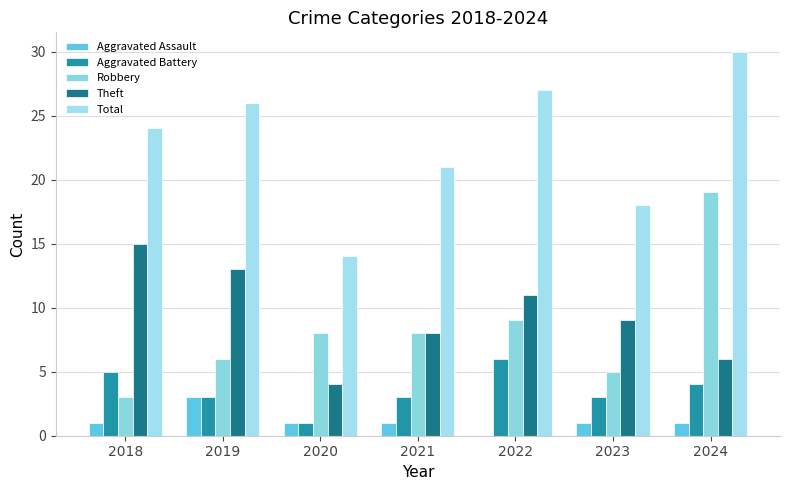

The Aggravated Battery series shows 5 at 2023. True or false?

False